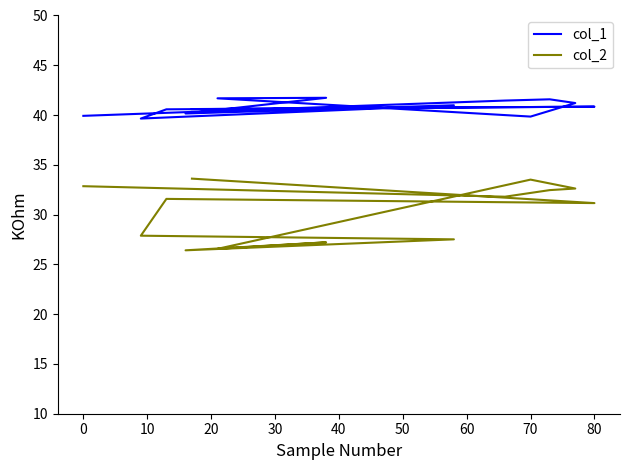

What is the minimum value for col_1?

39.6